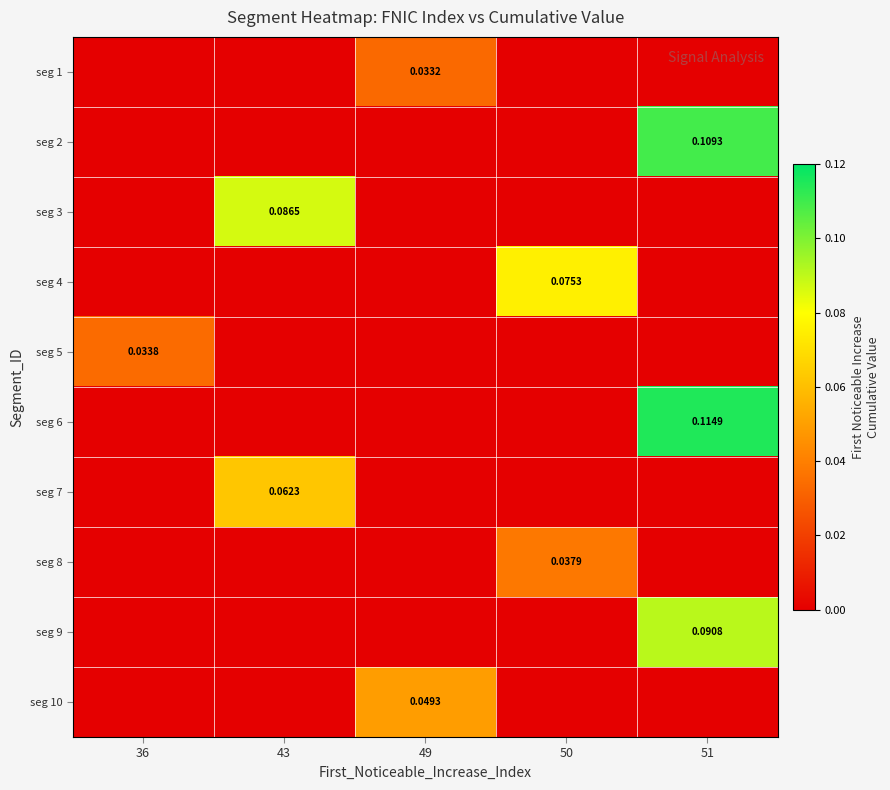

How many series are shown in this chart?

10